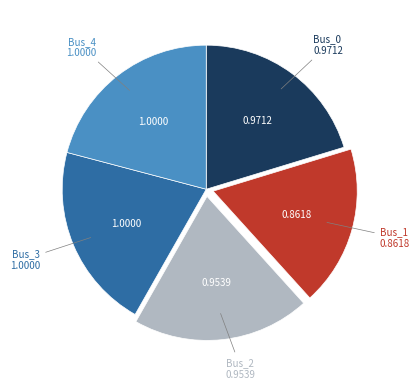

Does Bus_0 account for over 50% of the chart?

No